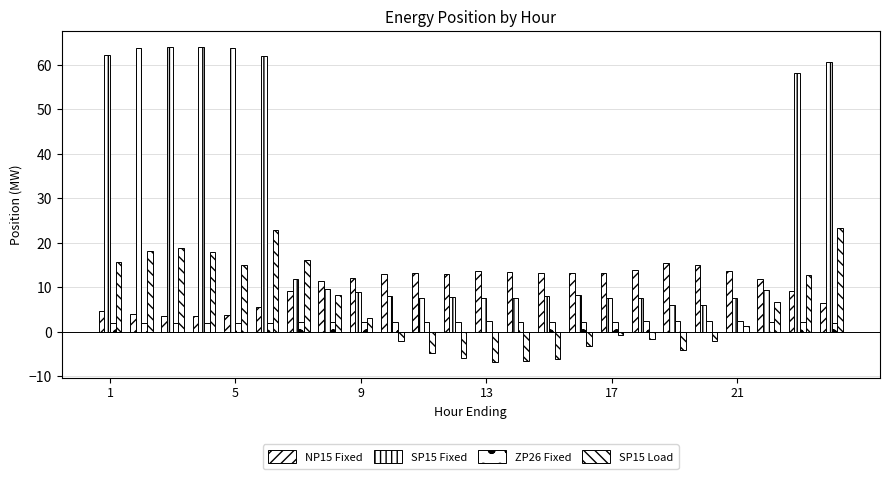

How many data points does each series have?

24